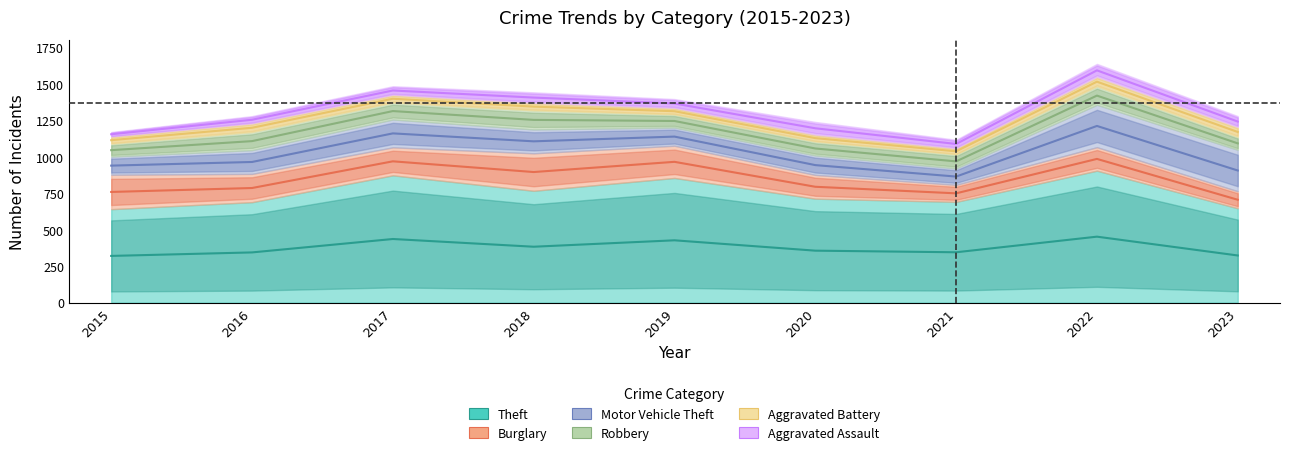

The Burglary series shows 66 at 2021. True or false?

False